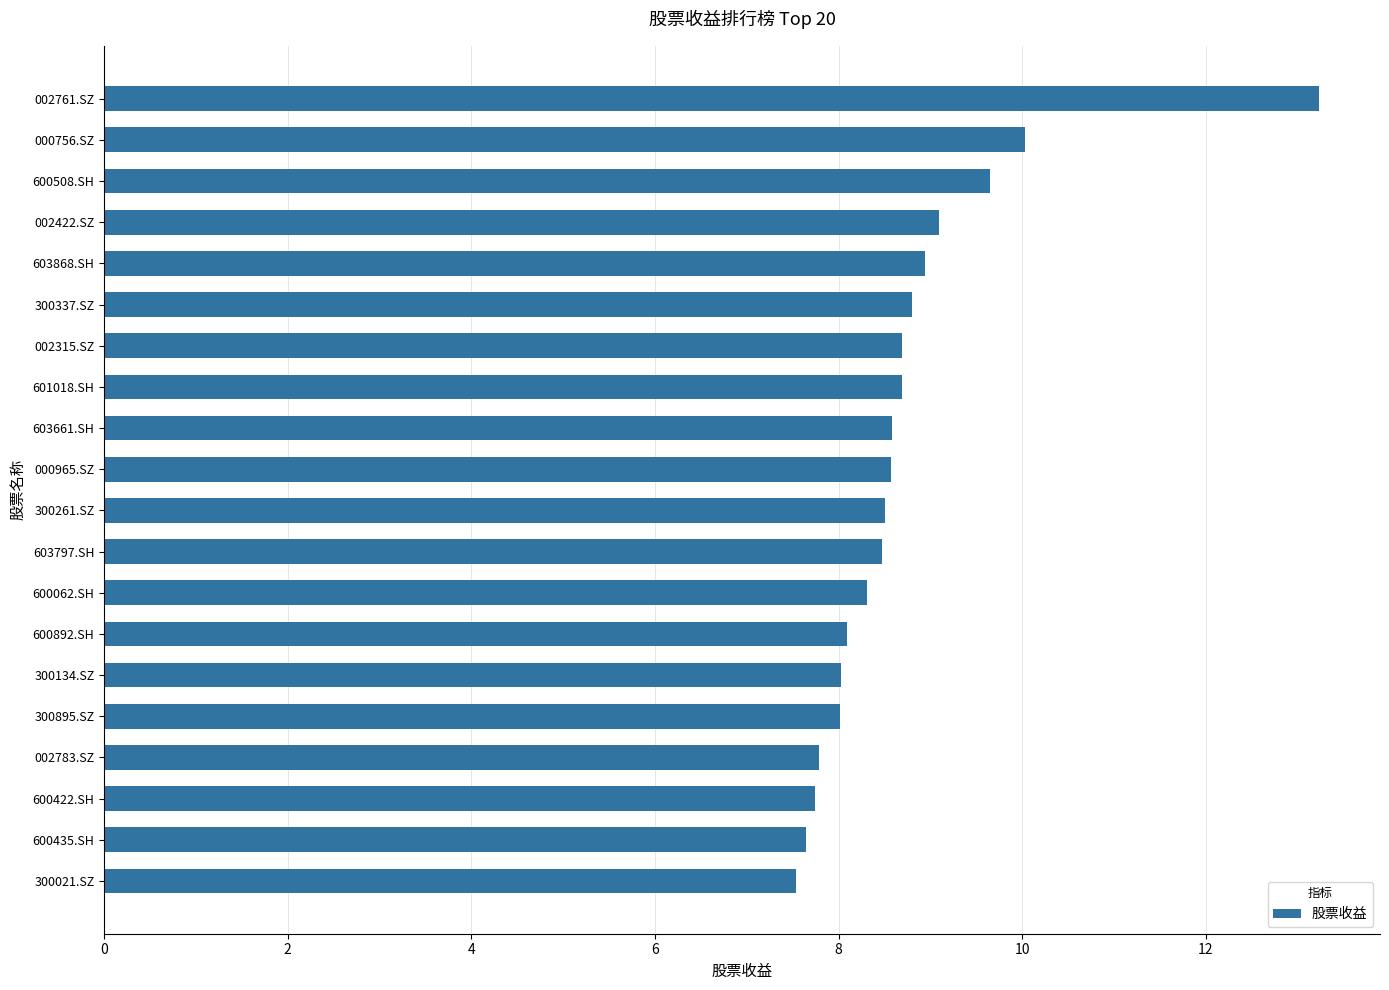

What is the label of the 16th bar from the top?

300895.SZ